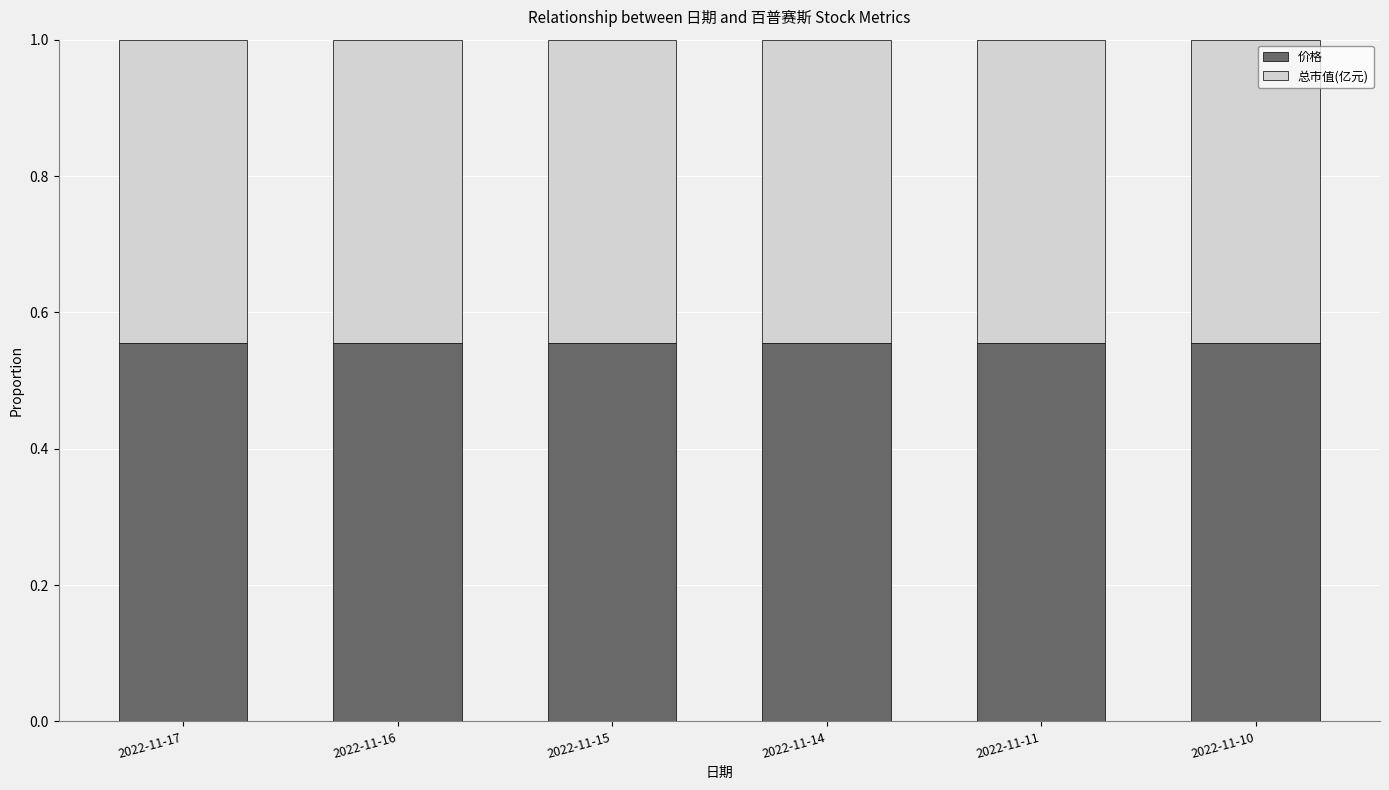

What is the total value across all series at 2022-11-11?

1.0